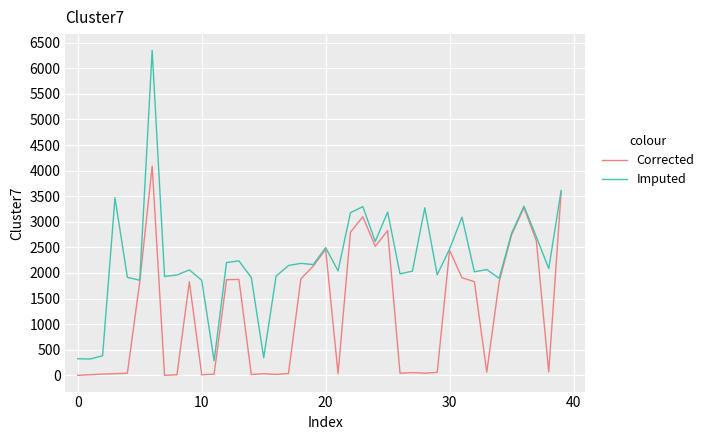

Which series has the widest spread of values?

Imputed